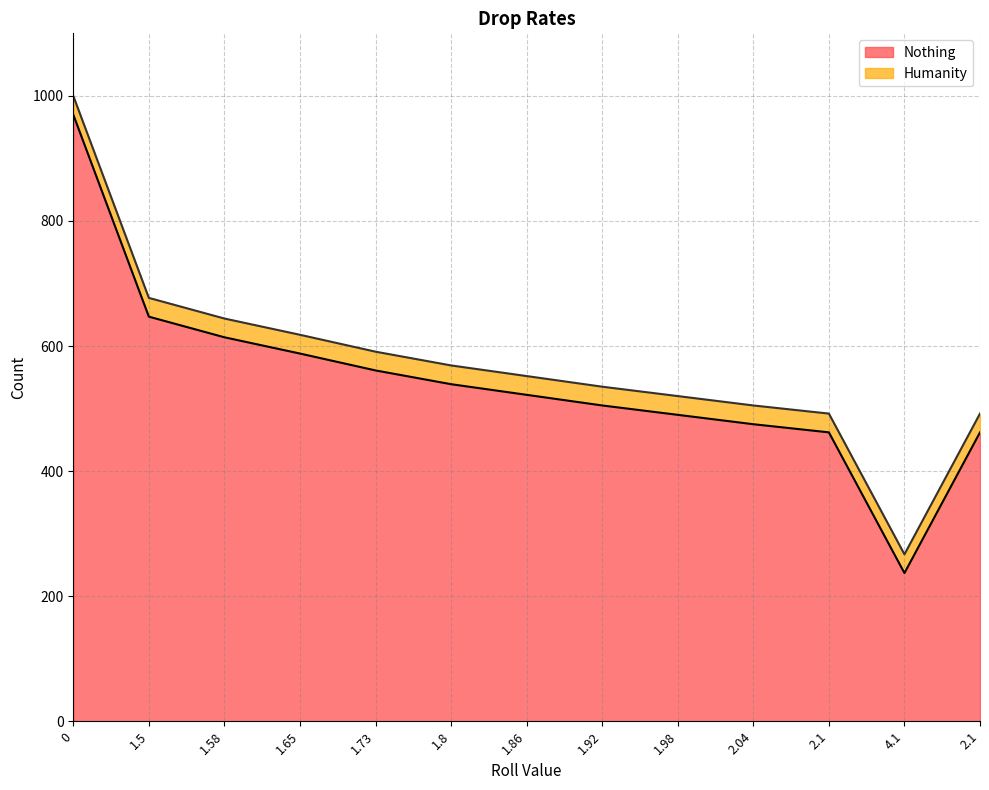

What is the value of the 10th point from the left?

475